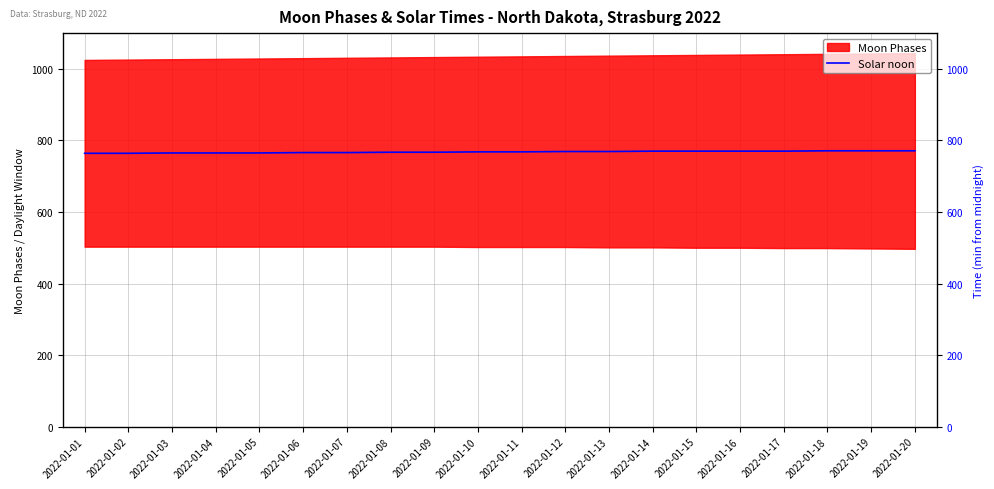

List the labels in order of value, largest first.

2022-01-18, 2022-01-19, 2022-01-20, 2022-01-14, 2022-01-15, 2022-01-16, 2022-01-17, 2022-01-12, 2022-01-13, 2022-01-10, 2022-01-11, 2022-01-08, 2022-01-09, 2022-01-06, 2022-01-07, 2022-01-03, 2022-01-04, 2022-01-05, 2022-01-01, 2022-01-02